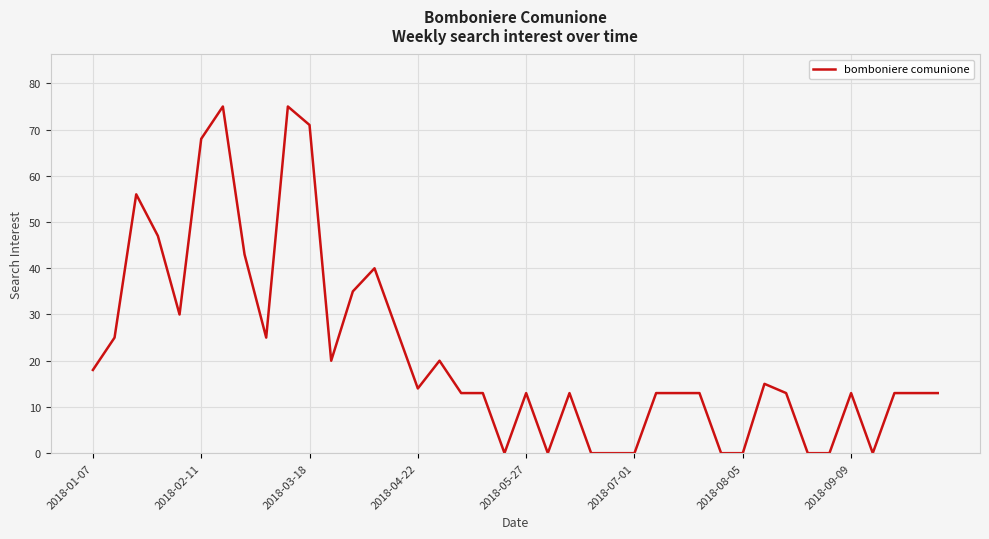

What is the maximum value shown in the chart?

75